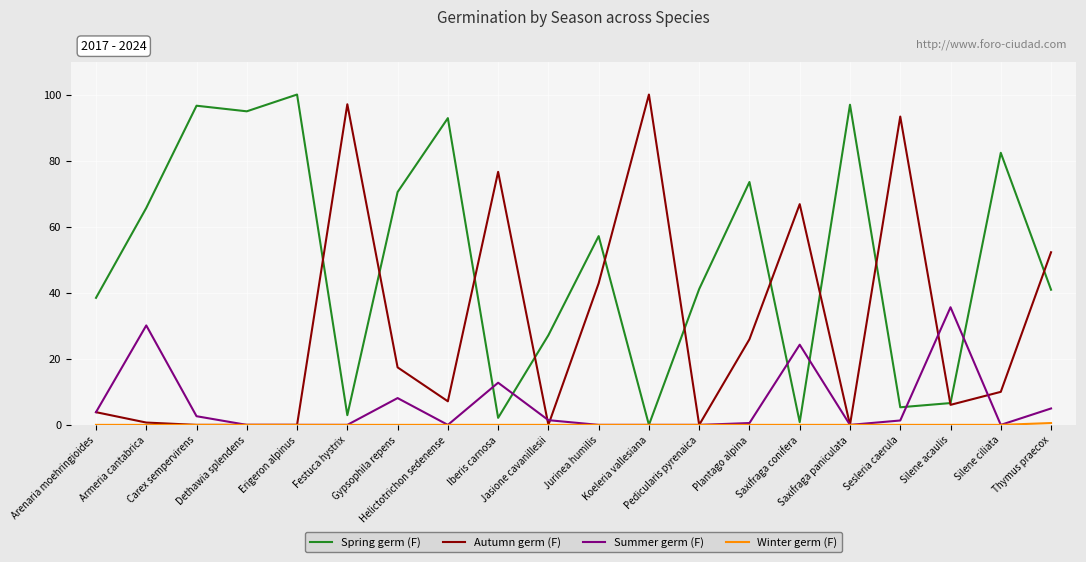

True or false: Autumn germ (F) has more than 2 points higher than both neighbors.

True